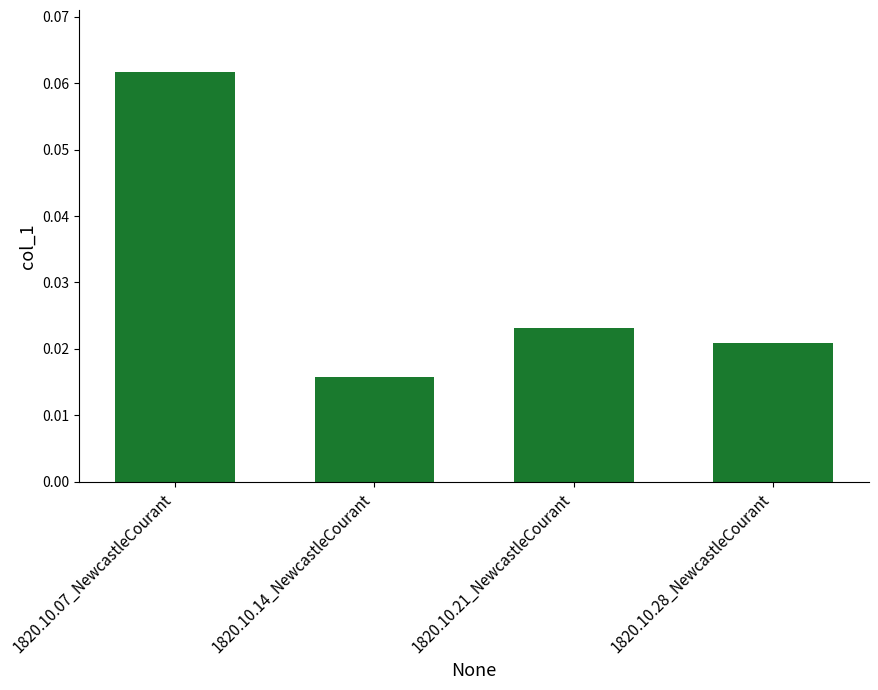

Are the bars grouped side by side (vs. stacked)?

No